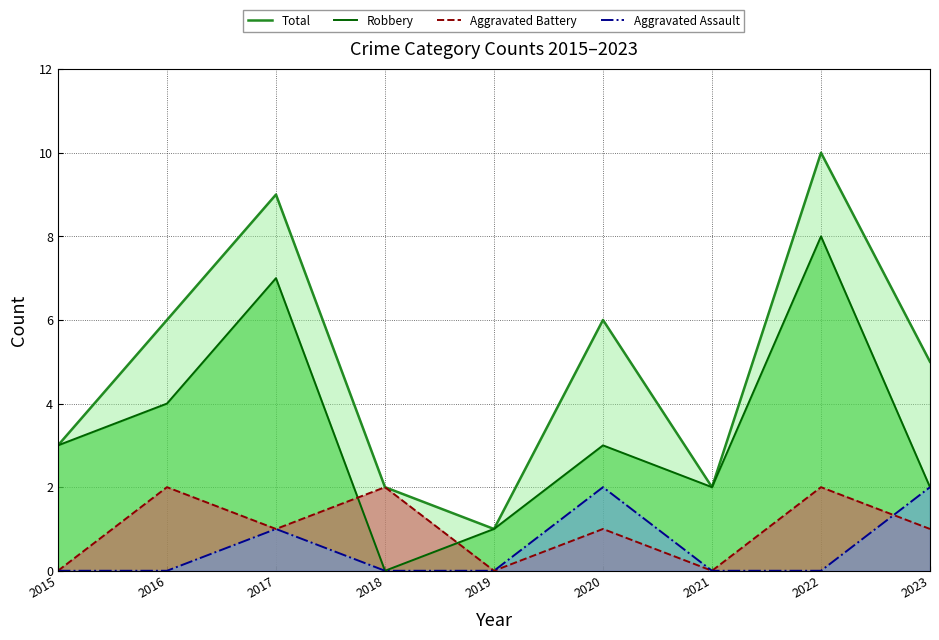

What is the greatest value displayed?

10